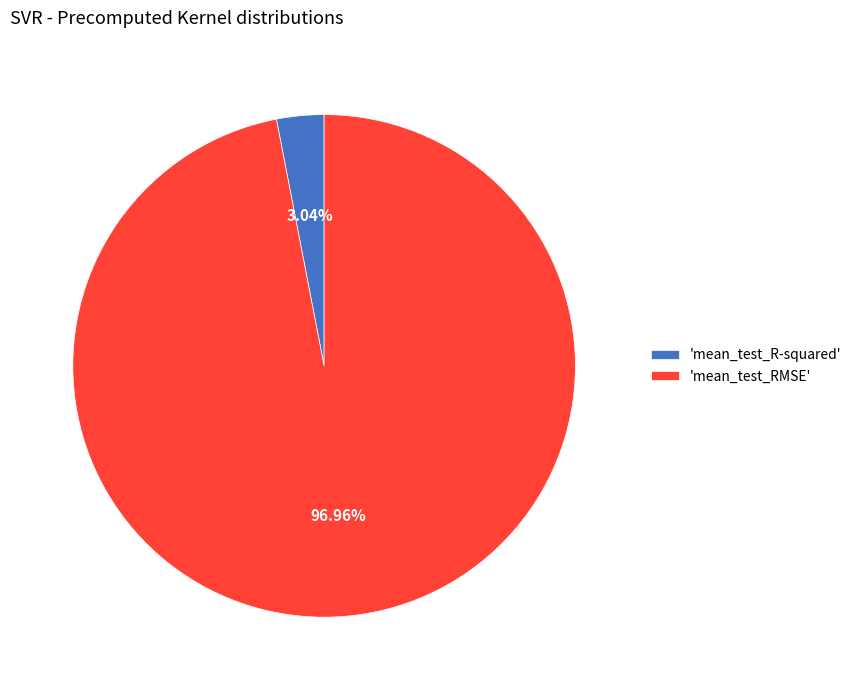

Rank the categories by value from lowest to highest.

'mean_test_R-squared', 'mean_test_RMSE'